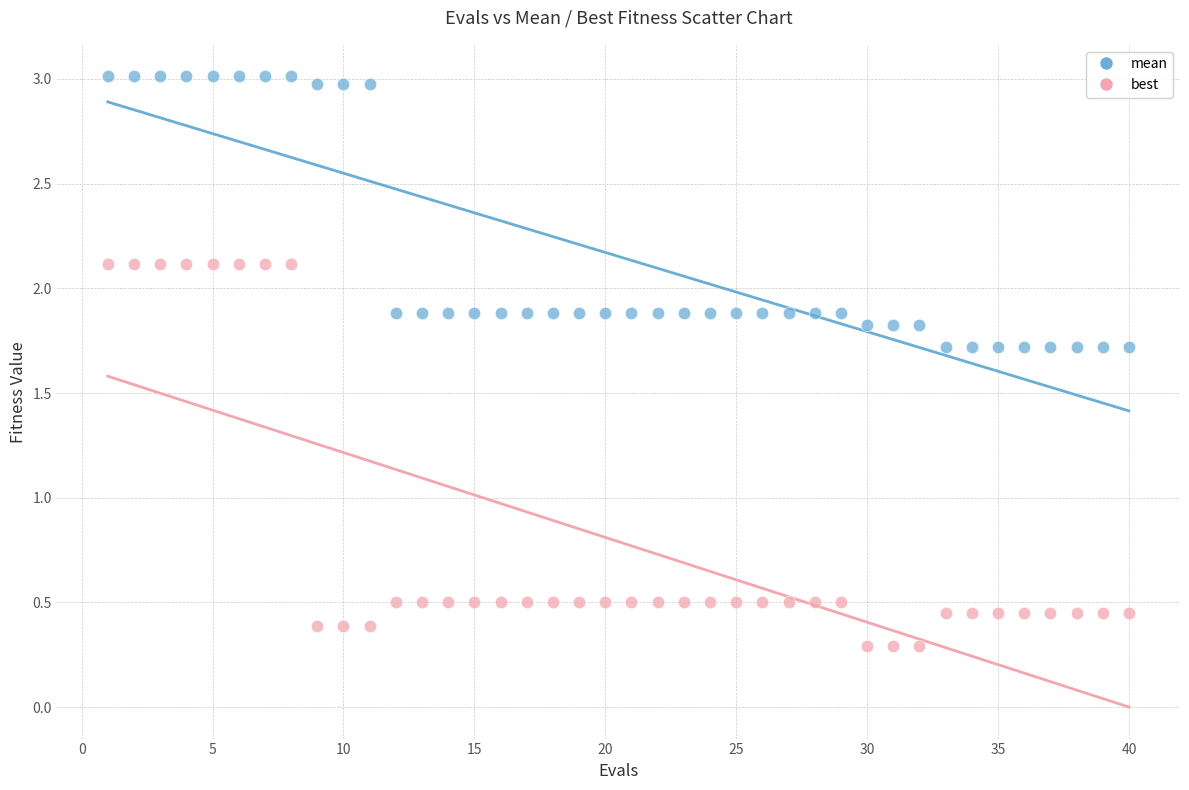

Which series contains the lowest Y value?

best